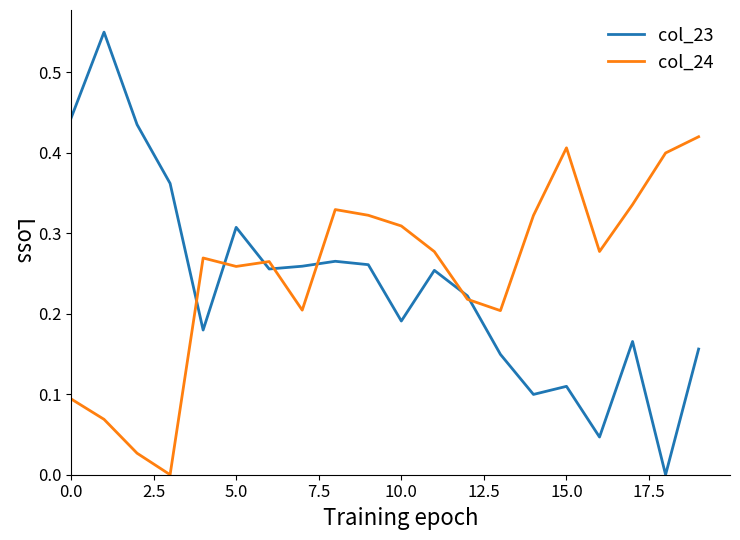

Which series has the largest range (max minus min)?

col_23